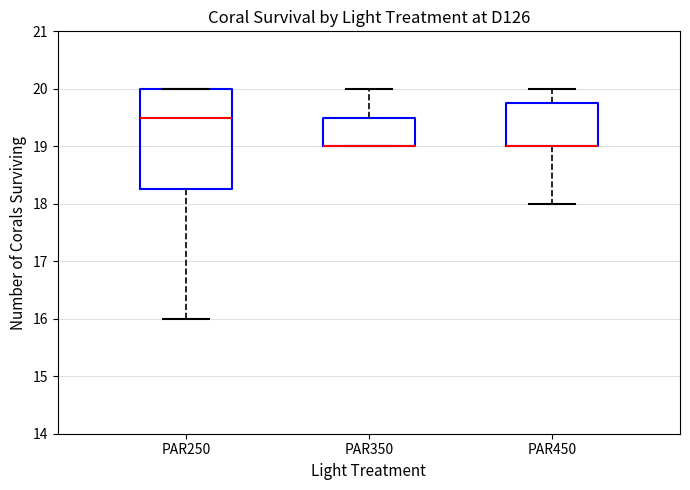

Reading left to right, transcribe this box plot: for each box, give where its median line is, the range the box spans, and where its two whiskers end, as read against the y-axis. The values are not printed on the chart, so give them approximately, as read against the axis.

PAR250: median 19.5, box 18.3 to 20.0, whiskers 16.0 to 20.0
PAR350: median 19.0 (drawn on the box's lower edge), box 19.0 to 19.5, whiskers 19.0 to 20.0
PAR450: median 19.0 (drawn on the box's lower edge), box 19.0 to 19.8, whiskers 18.0 to 20.0